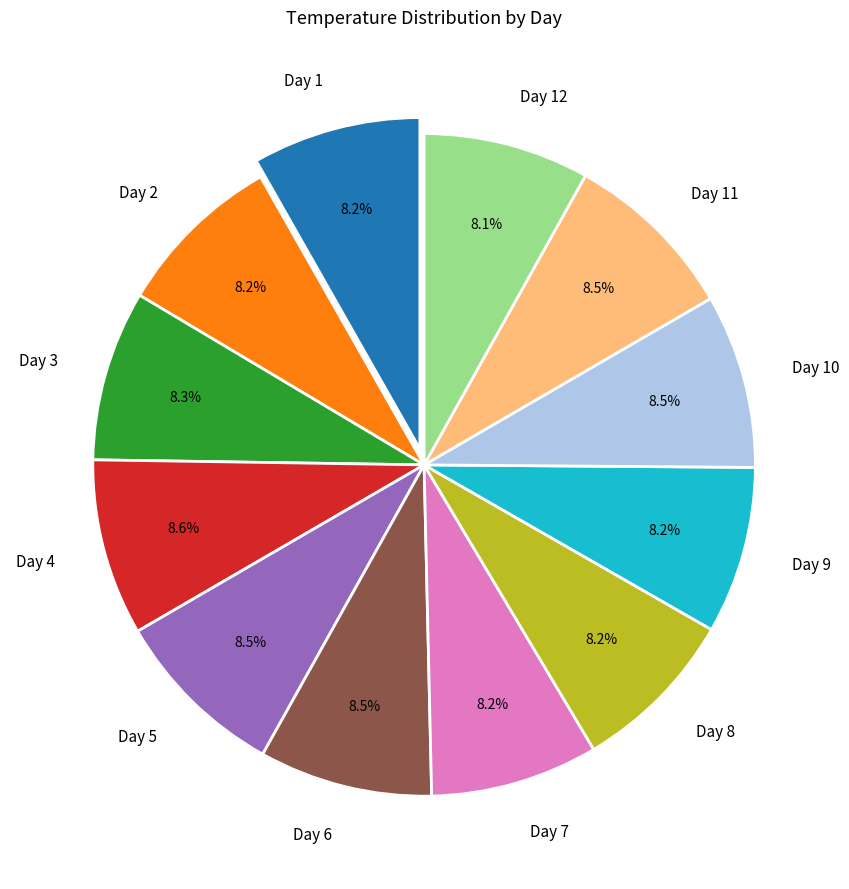

To the nearest percent, what percentage of the pie is Day 9?

8%